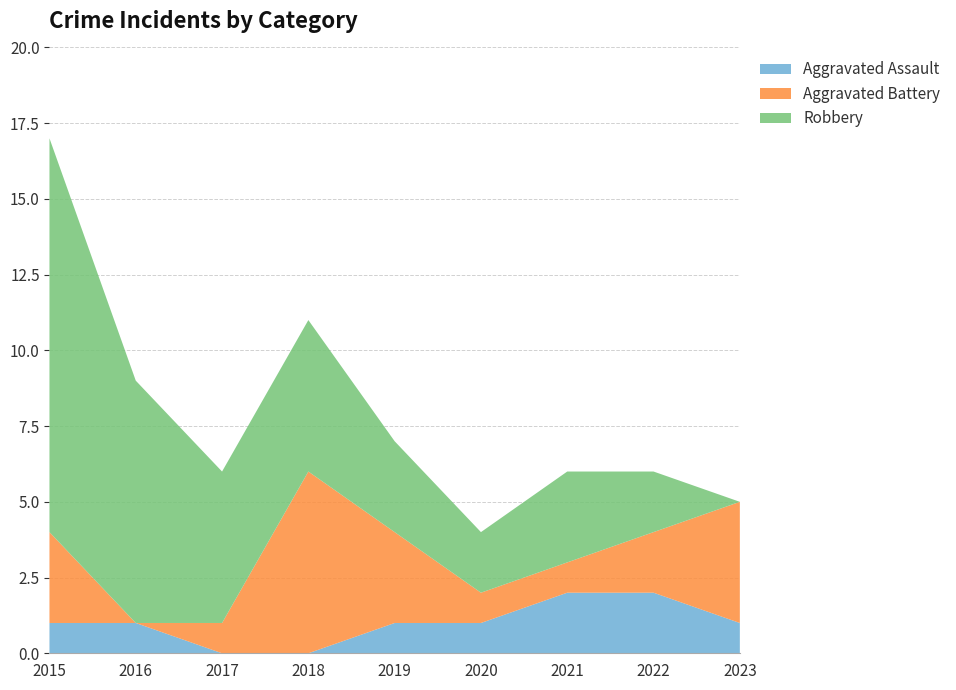

Reading left to right, transcribe all the data shown in this chart.

Aggravated Assault: 2015=1	2016=1	2017=0	2018=0	2019=1	2020=1	2021=2	2022=2	2023=1
Aggravated Battery: 2015=3	2016=0	2017=1	2018=6	2019=3	2020=1	2021=1	2022=2	2023=4
Robbery: 2015=13	2016=8	2017=5	2018=5	2019=3	2020=2	2021=3	2022=2	2023=0